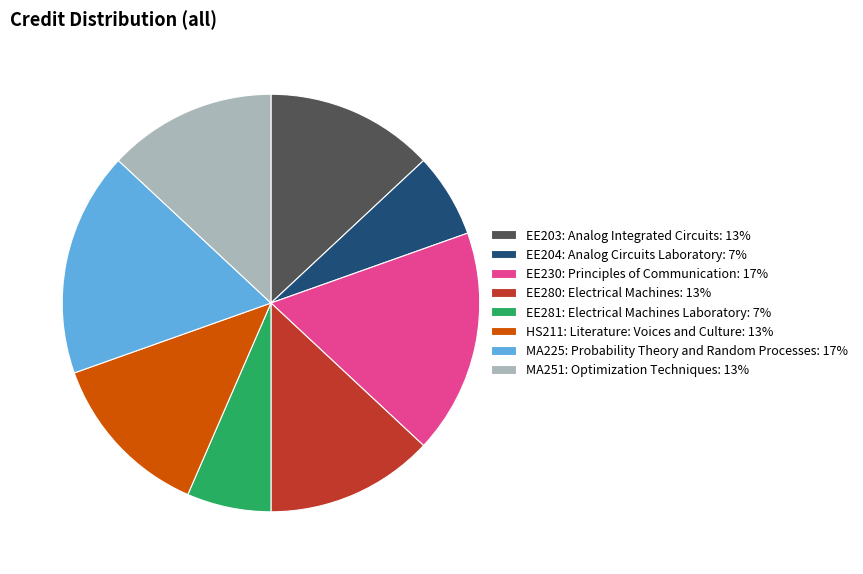

Is the sum of EE281: Electrical Machines Laboratory: 7% and EE230: Principles of Communication: 17% greater than half?

No